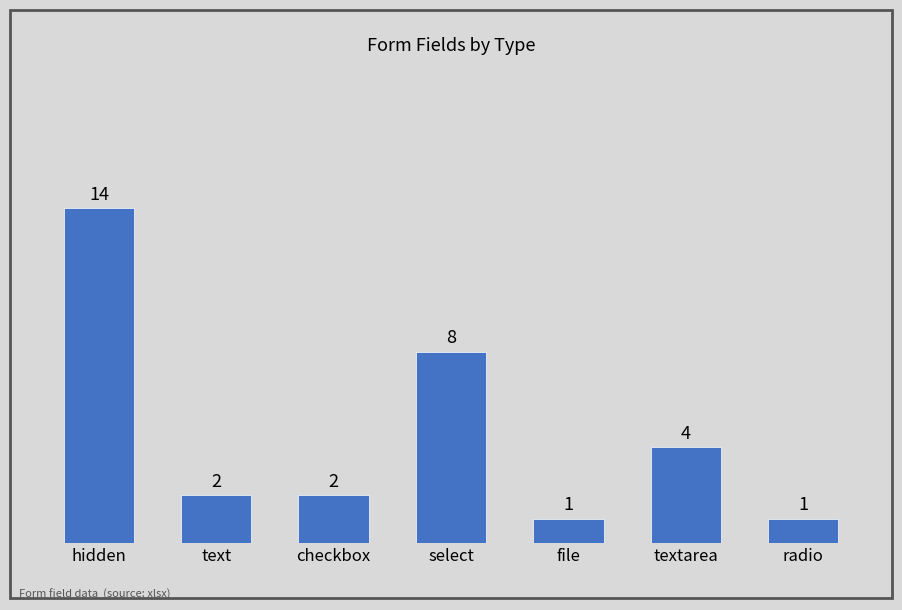

What is the approximate value at select, to the nearest 5?

10